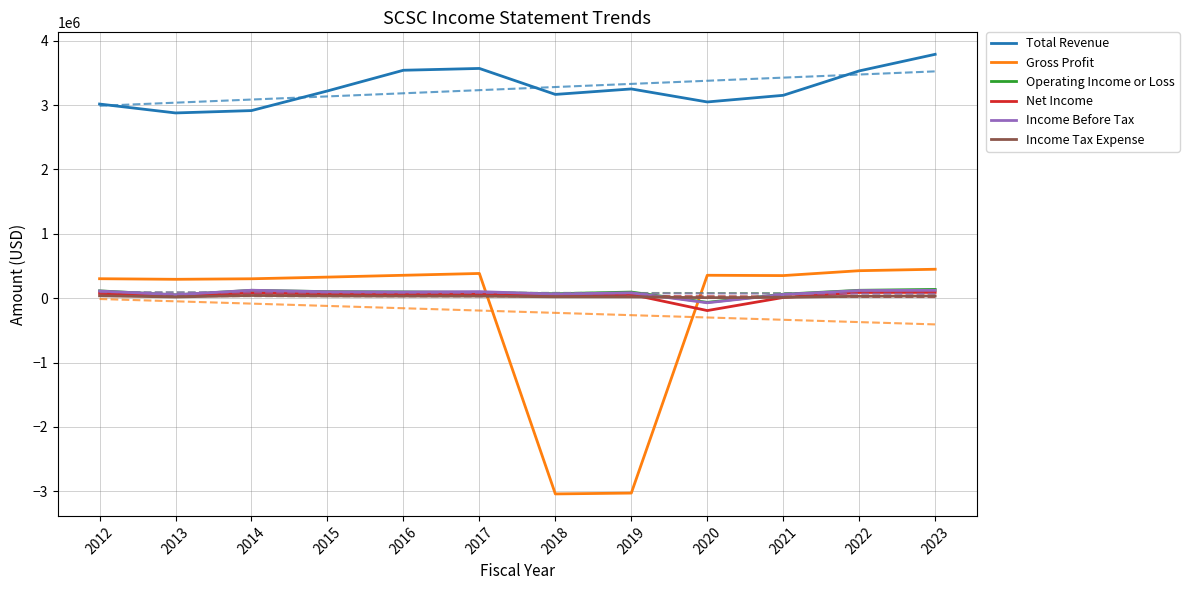

Is the value of Income Tax Expense at 2021 greater than the value of Gross Profit at 2016?

No